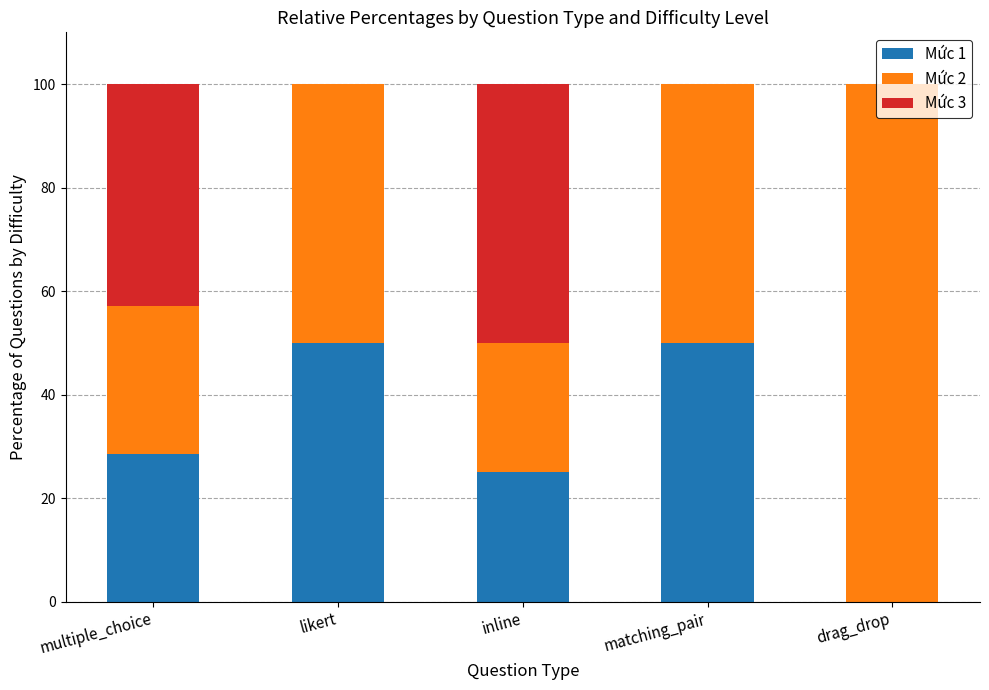

What is the sum of all Mức 1 values?

153.6